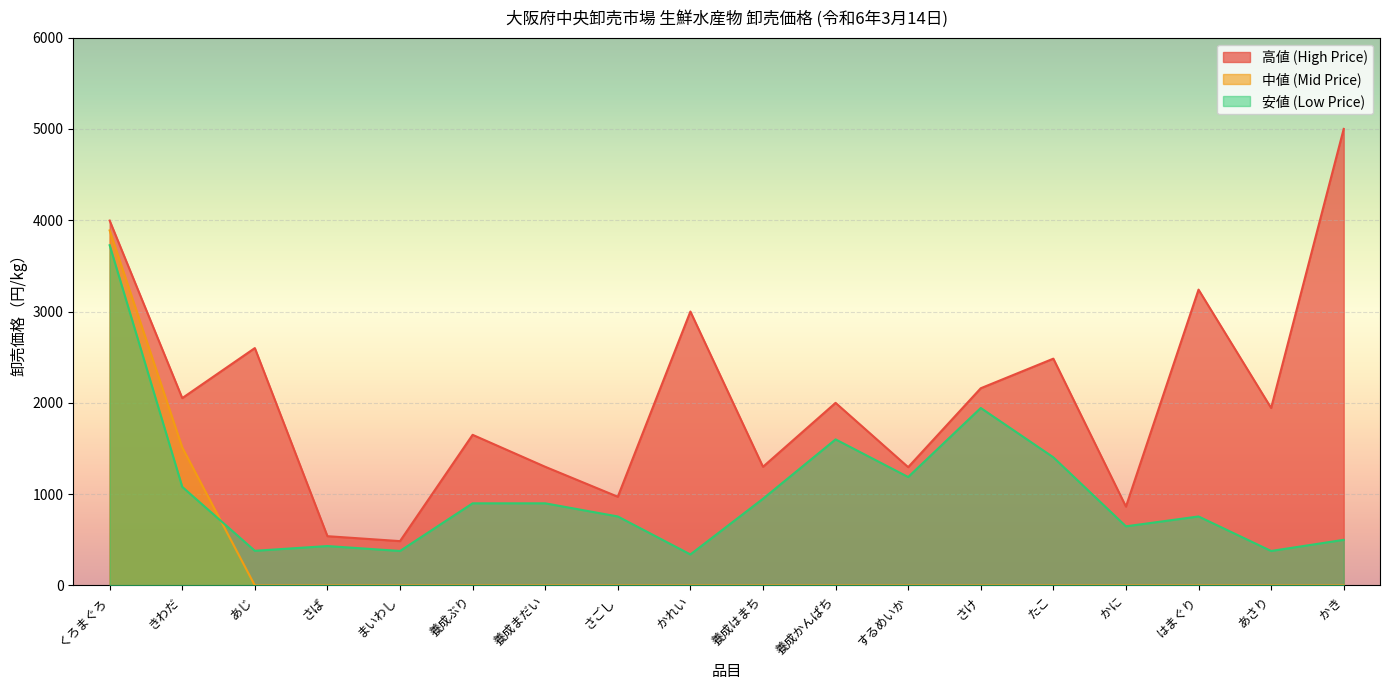

Which series changed the most between さけ and かに?

高値 (High Price)